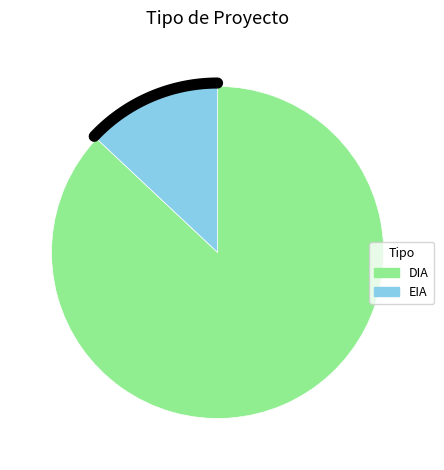

Rank the categories by value from highest to lowest.

DIA, EIA